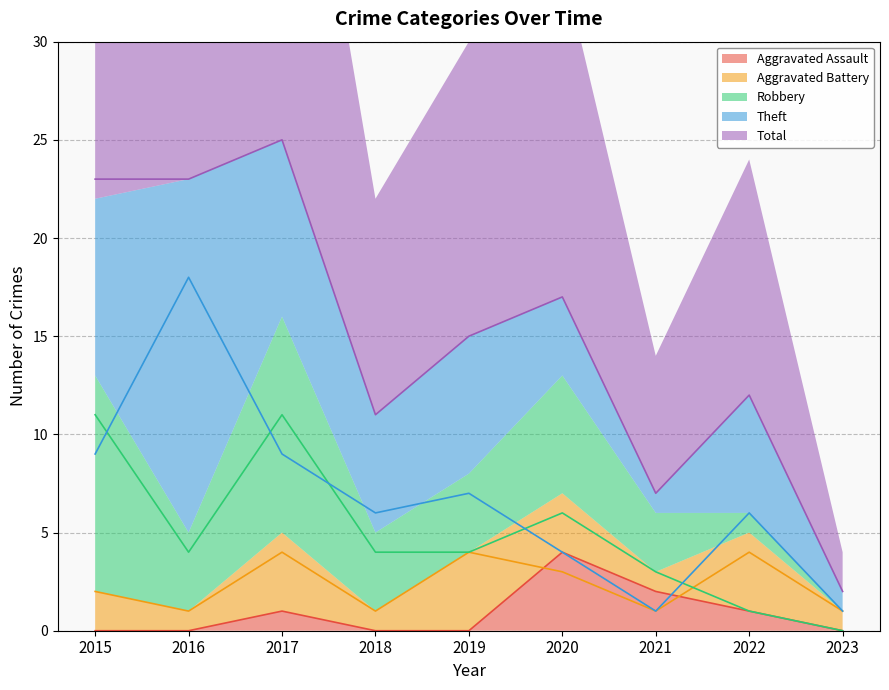

Is the value of Aggravated Battery at 2018 greater than the value of Total at 2016?

No